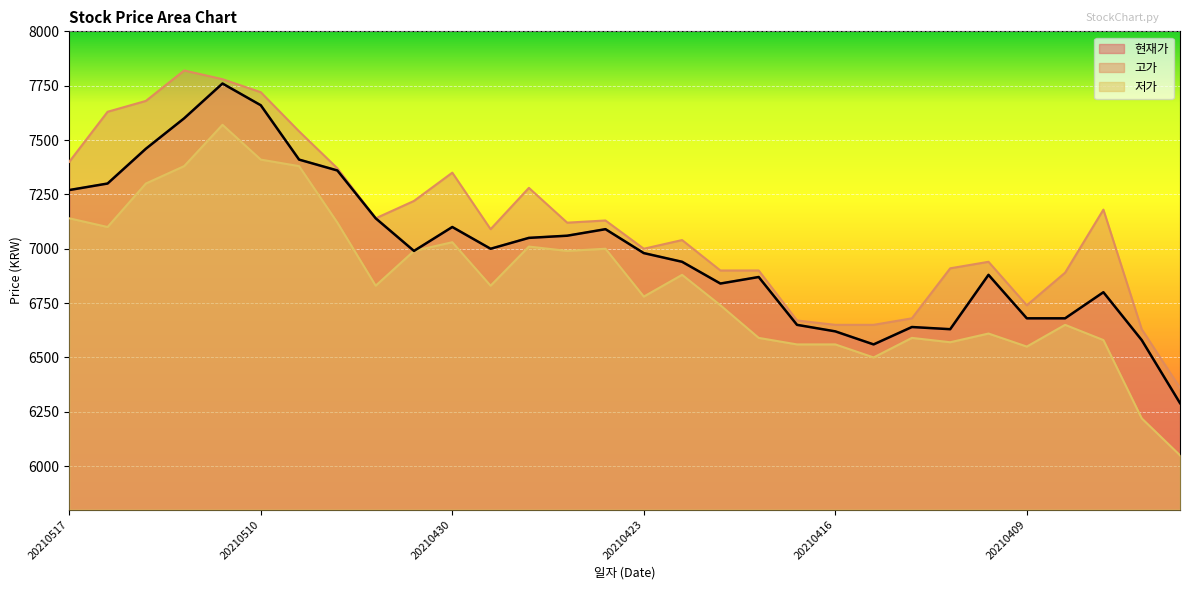

Reading right to left, transcribe all the data shown in this chart.

현재가: 6290	6580	6800	6680	6680	6880	6630	6640	6560	6620	6650	6870	6840	6940	6980	7090	7060	7050	7000	7100	6990	7140	7360	7410	7660	7760	7600	7460	7300	7270
고가: 6360	6630	7180	6890	6740	6940	6910	6680	6650	6650	6670	6900	6900	7040	7000	7130	7120	7280	7090	7350	7220	7140	7370	7540	7720	7780	7820	7680	7630	7400
저가: 6050	6220	6580	6650	6550	6610	6570	6590	6500	6560	6560	6590	6740	6880	6780	7000	6990	7010	6830	7030	6990	6830	7120	7380	7410	7570	7380	7300	7100	7140